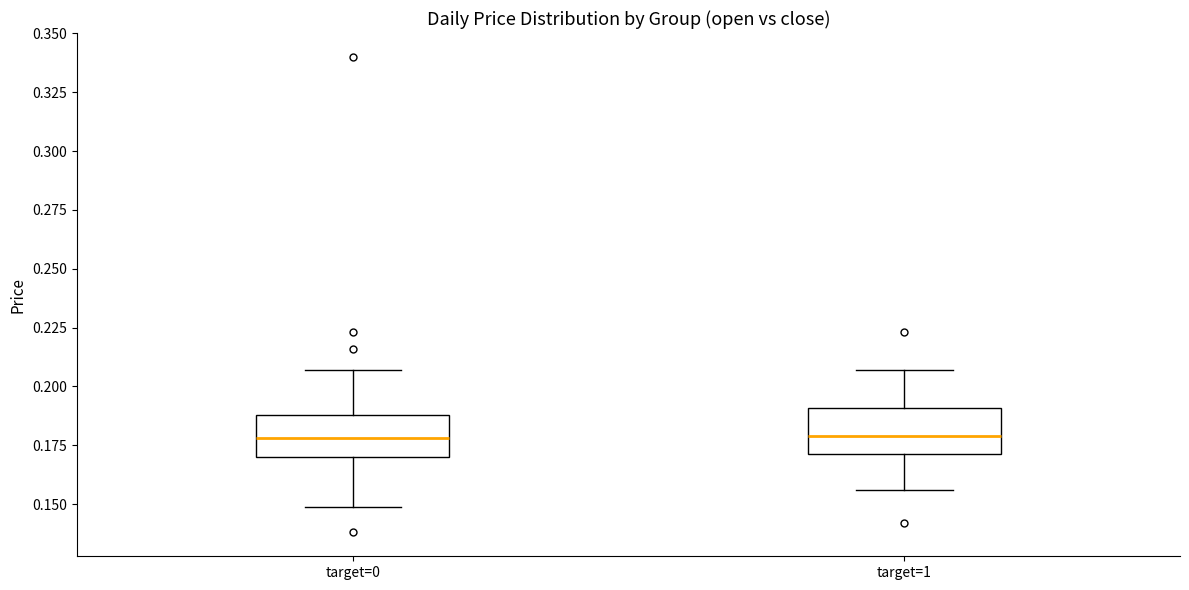

Reading left to right, transcribe this box plot: for each box, give where its median line is, the range the box spans, and where its two whiskers end, as read against the y-axis. The values are not printed on the chart, so give them approximately, as read against the axis.

target=0: median 0.180, box 0.170 to 0.190, whiskers 0.150 to 0.205
target=1: median 0.180, box 0.170 to 0.190, whiskers 0.155 to 0.205